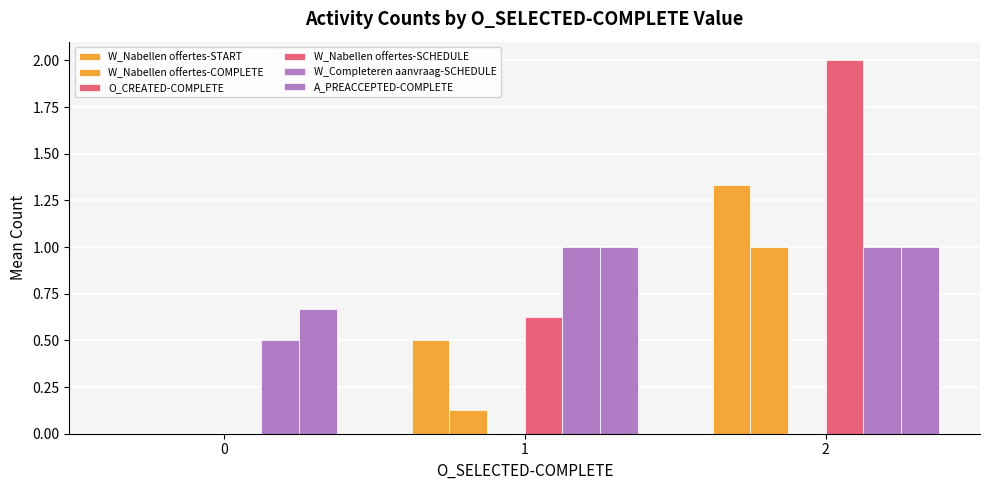

Are the bars grouped side by side (vs. stacked)?

Yes